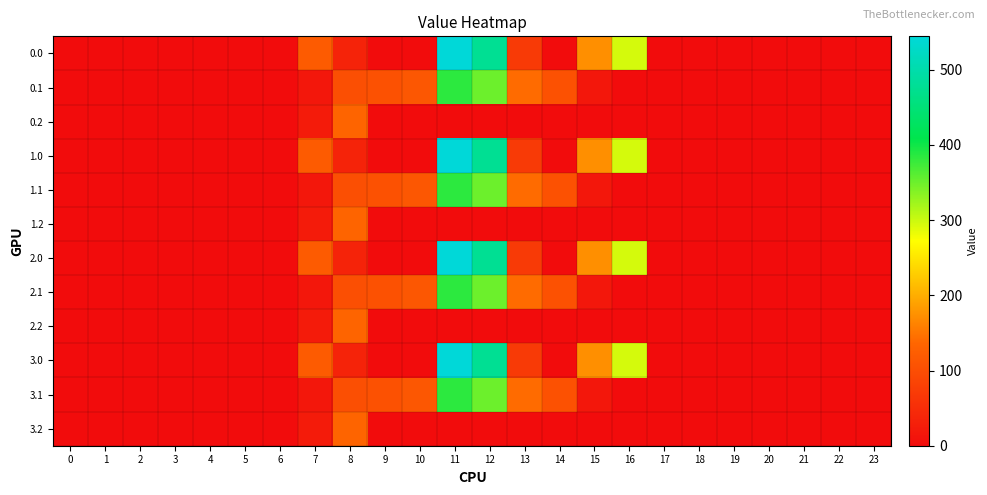

Reading left to right, list all the values displayed in this chart.

0.0: 0=0.0	1=0.0	2=0.0	3=0.0	4=0.0	5=0.0	6=0.0	7=120.6	8=35.0	9=0.0	10=0.0	11=544.3	12=477.2	13=70.2	14=0.3	15=172.8	16=294.5	17=0.0	18=0.0	19=0.0	20=0.0	21=0.0	22=0.0	23=0.0
0.1: 0=0.0	1=0.0	2=0.0	3=0.0	4=0.0	5=0.0	6=0.0	7=17.7	8=102.3	9=104.8	10=114.0	11=384.7	12=350.8	13=141.2	14=105.5	15=17.3	16=0.0	17=0.0	18=0.0	19=0.0	20=0.0	21=0.0	22=0.0	23=0.0
0.2: 0=0.0	1=0.0	2=0.0	3=0.0	4=0.0	5=0.0	6=0.0	7=22.3	8=134.2	9=0.0	10=0.0	11=0.0	12=0.0	13=0.0	14=0.0	15=0.0	16=0.0	17=0.0	18=0.0	19=0.0	20=0.0	21=0.0	22=0.0	23=0.0
1.0: 0=0.0	1=0.0	2=0.0	3=0.0	4=0.0	5=0.0	6=0.0	7=120.6	8=35.0	9=0.0	10=0.0	11=544.3	12=477.2	13=70.2	14=0.3	15=172.8	16=294.5	17=0.0	18=0.0	19=0.0	20=0.0	21=0.0	22=0.0	23=0.0
1.1: 0=0.0	1=0.0	2=0.0	3=0.0	4=0.0	5=0.0	6=0.0	7=17.7	8=102.3	9=104.8	10=114.0	11=384.7	12=350.8	13=141.2	14=105.5	15=17.3	16=0.0	17=0.0	18=0.0	19=0.0	20=0.0	21=0.0	22=0.0	23=0.0
1.2: 0=0.0	1=0.0	2=0.0	3=0.0	4=0.0	5=0.0	6=0.0	7=22.3	8=134.2	9=0.0	10=0.0	11=0.0	12=0.0	13=0.0	14=0.0	15=0.0	16=0.0	17=0.0	18=0.0	19=0.0	20=0.0	21=0.0	22=0.0	23=0.0
2.0: 0=0.0	1=0.0	2=0.0	3=0.0	4=0.0	5=0.0	6=0.0	7=120.6	8=35.0	9=0.0	10=0.0	11=544.3	12=477.2	13=70.2	14=0.3	15=172.8	16=294.5	17=0.0	18=0.0	19=0.0	20=0.0	21=0.0	22=0.0	23=0.0
2.1: 0=0.0	1=0.0	2=0.0	3=0.0	4=0.0	5=0.0	6=0.0	7=17.7	8=102.3	9=104.8	10=114.0	11=384.7	12=350.8	13=141.2	14=105.5	15=17.3	16=0.0	17=0.0	18=0.0	19=0.0	20=0.0	21=0.0	22=0.0	23=0.0
2.2: 0=0.0	1=0.0	2=0.0	3=0.0	4=0.0	5=0.0	6=0.0	7=22.3	8=134.2	9=0.0	10=0.0	11=0.0	12=0.0	13=0.0	14=0.0	15=0.0	16=0.0	17=0.0	18=0.0	19=0.0	20=0.0	21=0.0	22=0.0	23=0.0
3.0: 0=0.0	1=0.0	2=0.0	3=0.0	4=0.0	5=0.0	6=0.0	7=120.6	8=35.0	9=0.0	10=0.0	11=544.3	12=477.2	13=70.2	14=0.3	15=172.8	16=294.5	17=0.0	18=0.0	19=0.0	20=0.0	21=0.0	22=0.0	23=0.0
3.1: 0=0.0	1=0.0	2=0.0	3=0.0	4=0.0	5=0.0	6=0.0	7=17.7	8=102.3	9=104.8	10=114.0	11=384.7	12=350.8	13=141.2	14=105.5	15=17.3	16=0.0	17=0.0	18=0.0	19=0.0	20=0.0	21=0.0	22=0.0	23=0.0
3.2: 0=0.0	1=0.0	2=0.0	3=0.0	4=0.0	5=0.0	6=0.0	7=22.3	8=134.2	9=0.0	10=0.0	11=0.0	12=0.0	13=0.0	14=0.0	15=0.0	16=0.0	17=0.0	18=0.0	19=0.0	20=0.0	21=0.0	22=0.0	23=0.0